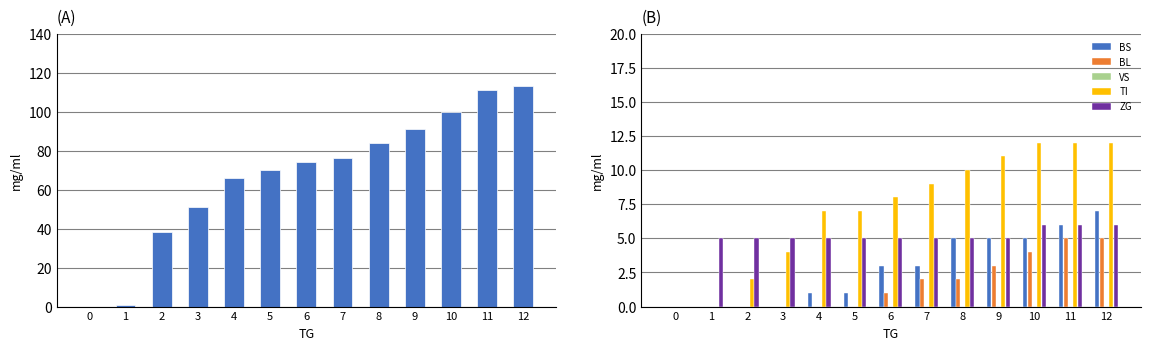

What is the spread (max minus min) of values at 11?

111